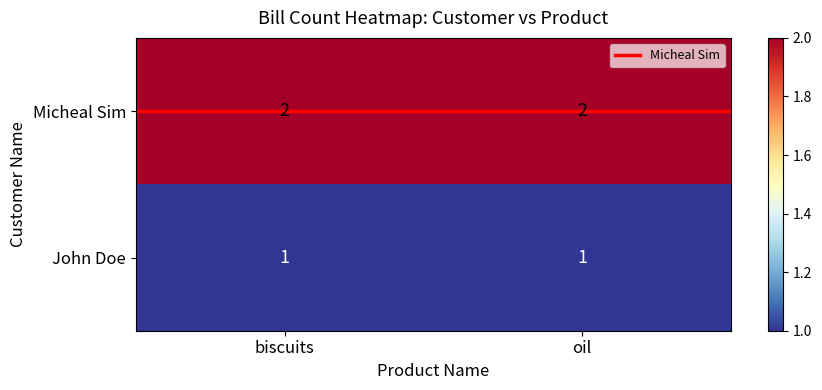

List the series in order of their peak value, lowest first.

John Doe, Micheal Sim